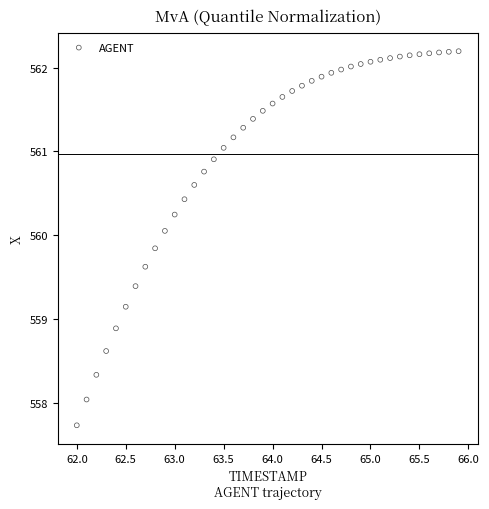

What is the range of Y values (max minus min)?

4.5